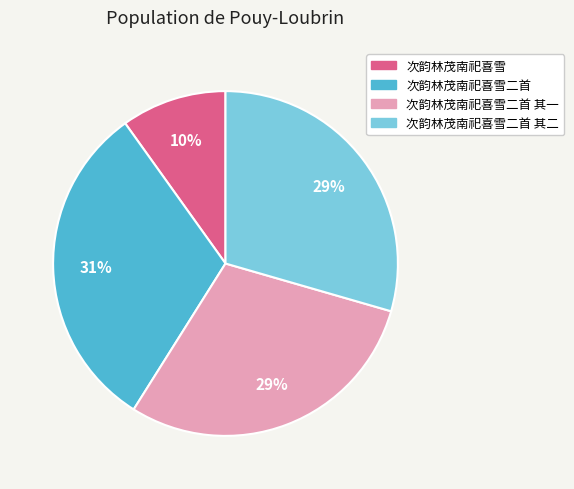

Is it true that 次韵林茂南祀喜雪二首 其二 is 29% of the pie?

True